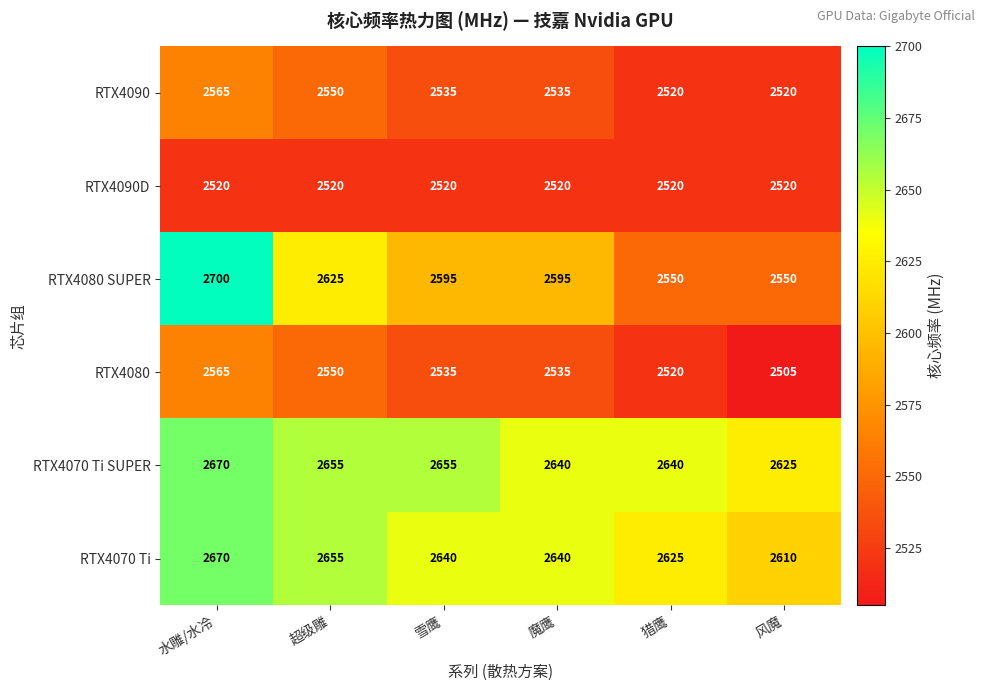

How many RTX4080 values are between 2520 and 2550?

4